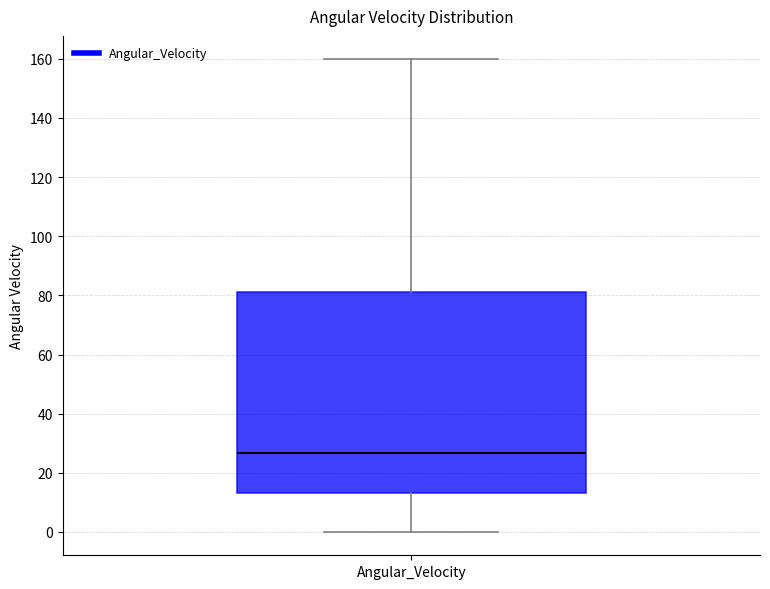

Where is the upper edge of the box for Angular_Velocity on the y-axis? The values are not printed on the chart, so give them approximately, as read against the axis.

82